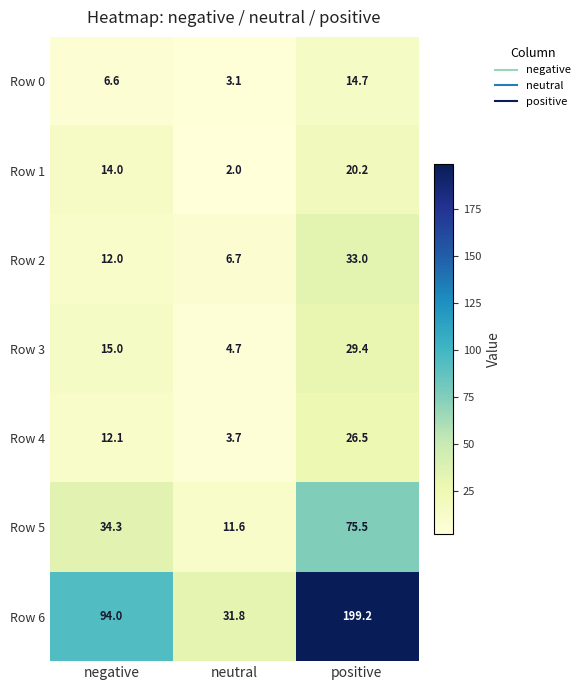

Which series changed the most between negative and positive?

Row 6